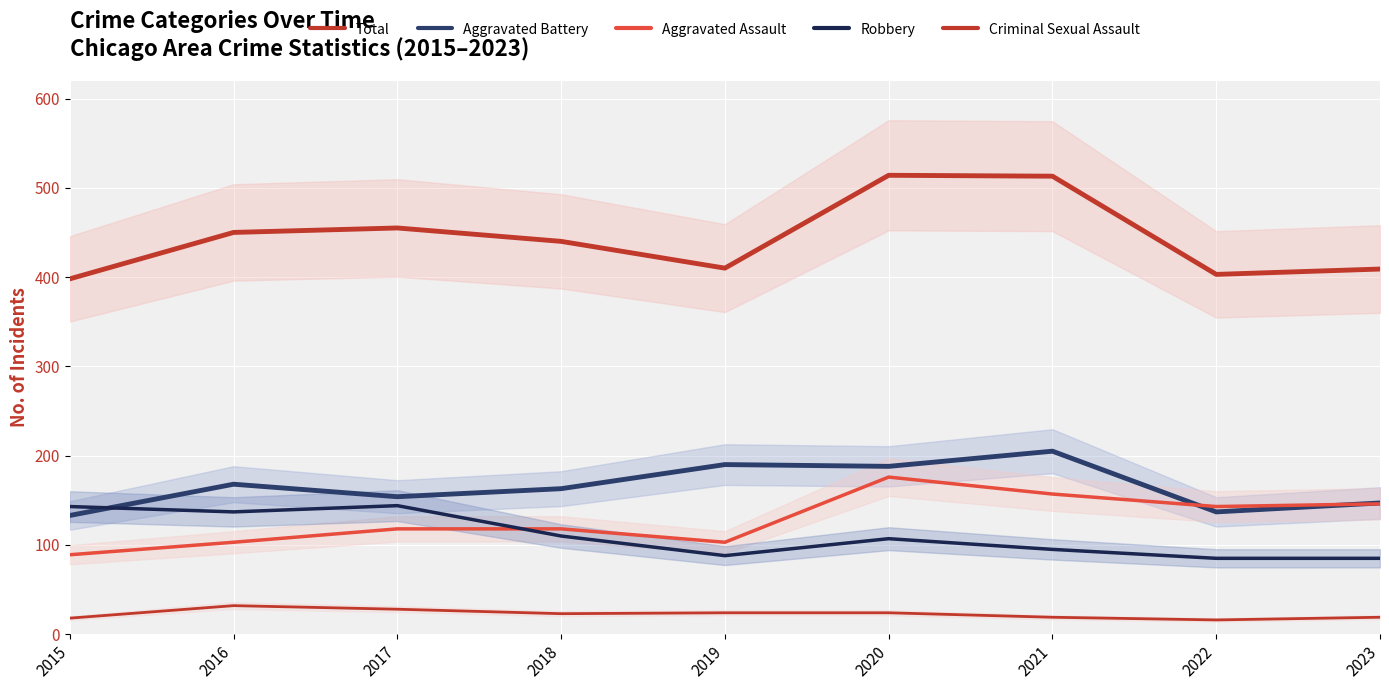

Which series has the largest range (max minus min)?

Total